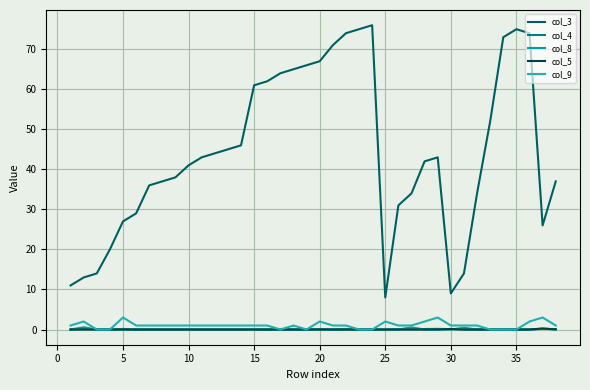

Which series has the widest spread of values?

col_3